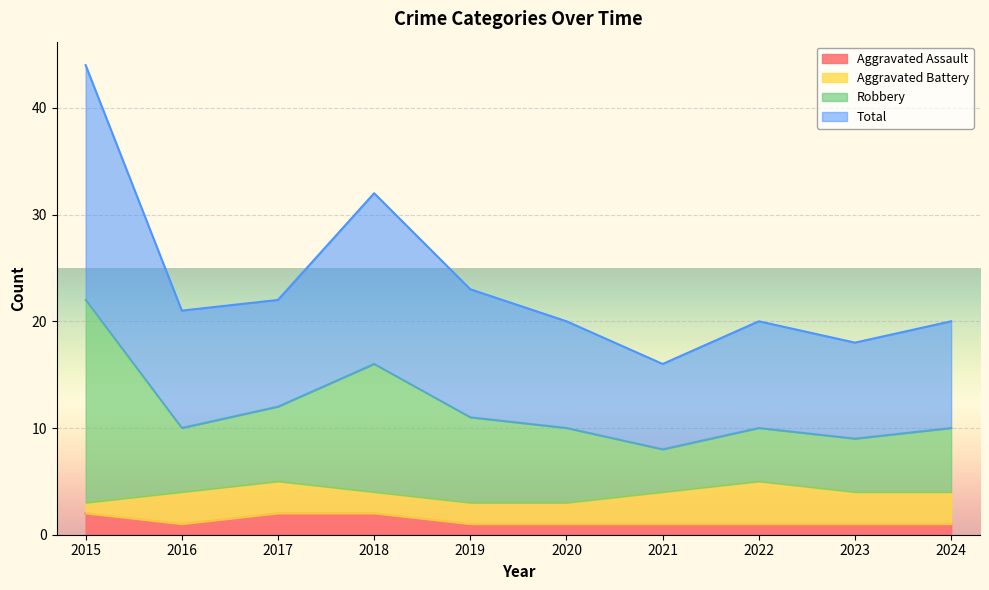

True or false: Aggravated Assault has a value of 3 at 2018.

False